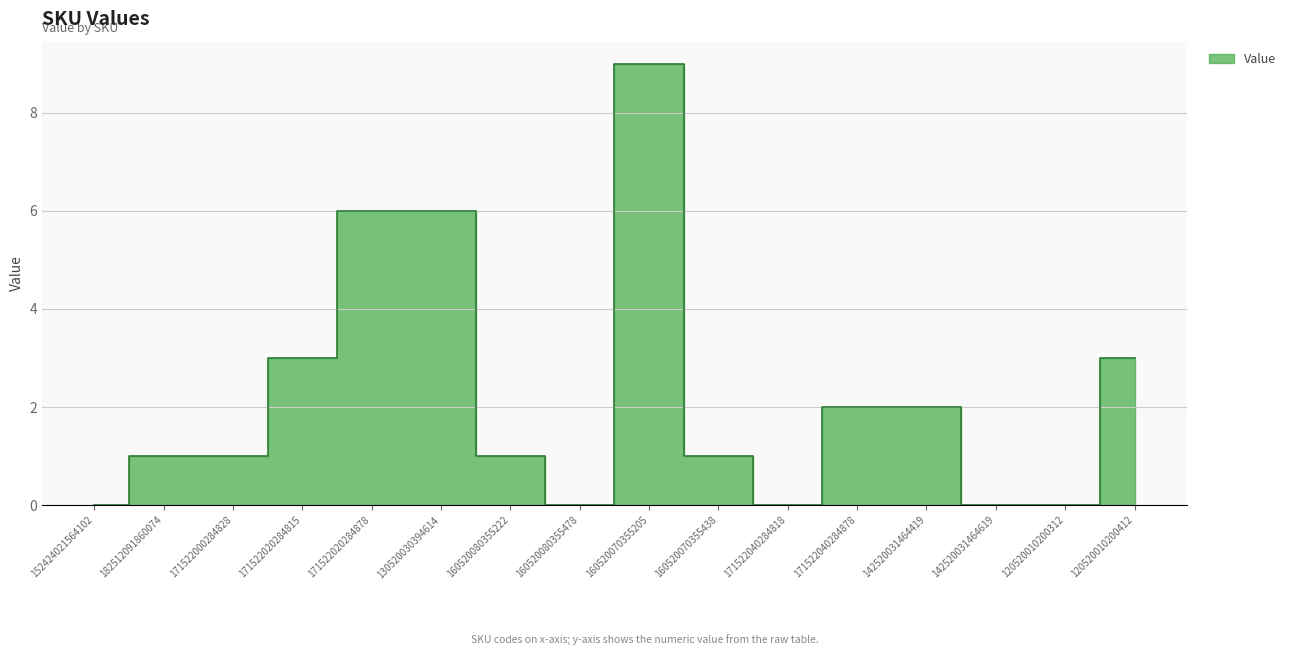

At which category does the data reach its first local valley?

160520080355478